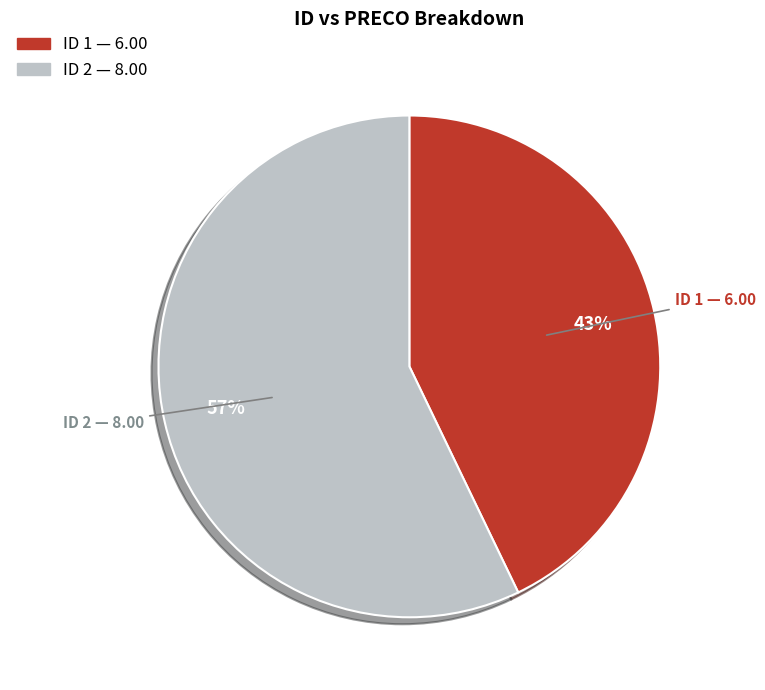

To the nearest percent, what is the average slice percentage?

50%